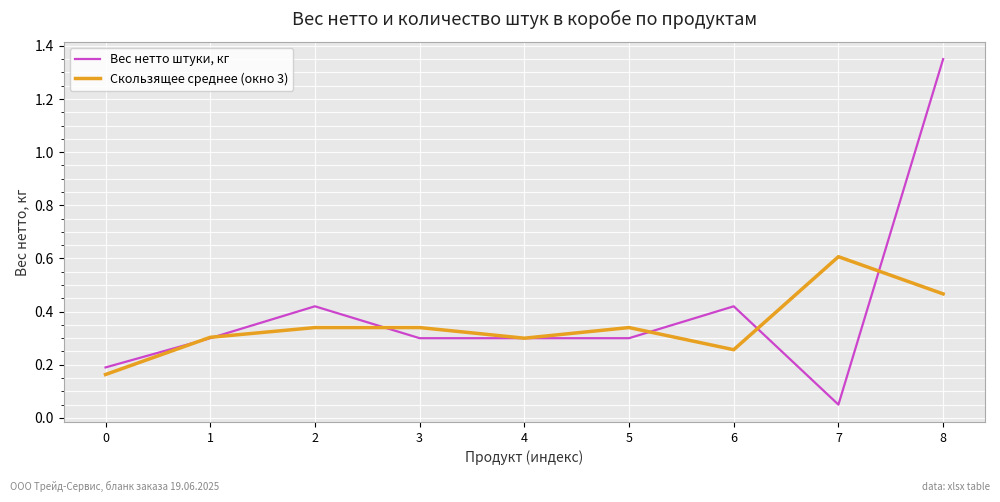

Rank the series by their average value, from lowest to highest.

Скользящее среднее (окно 3), Вес нетто штуки, кг